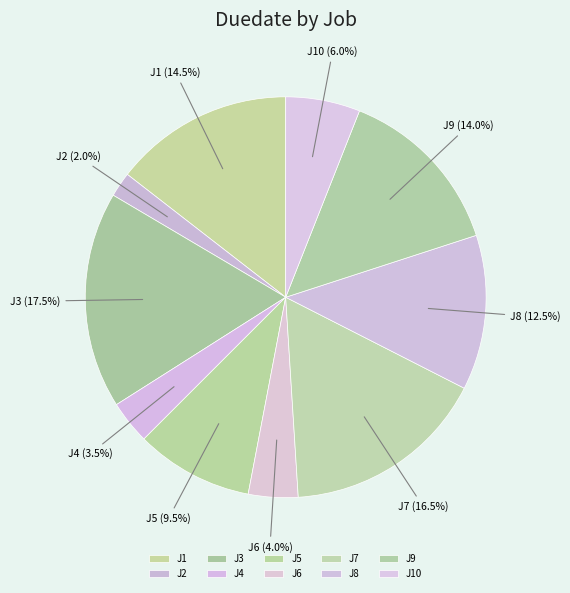

Between J3 and J4, which is larger?

J3